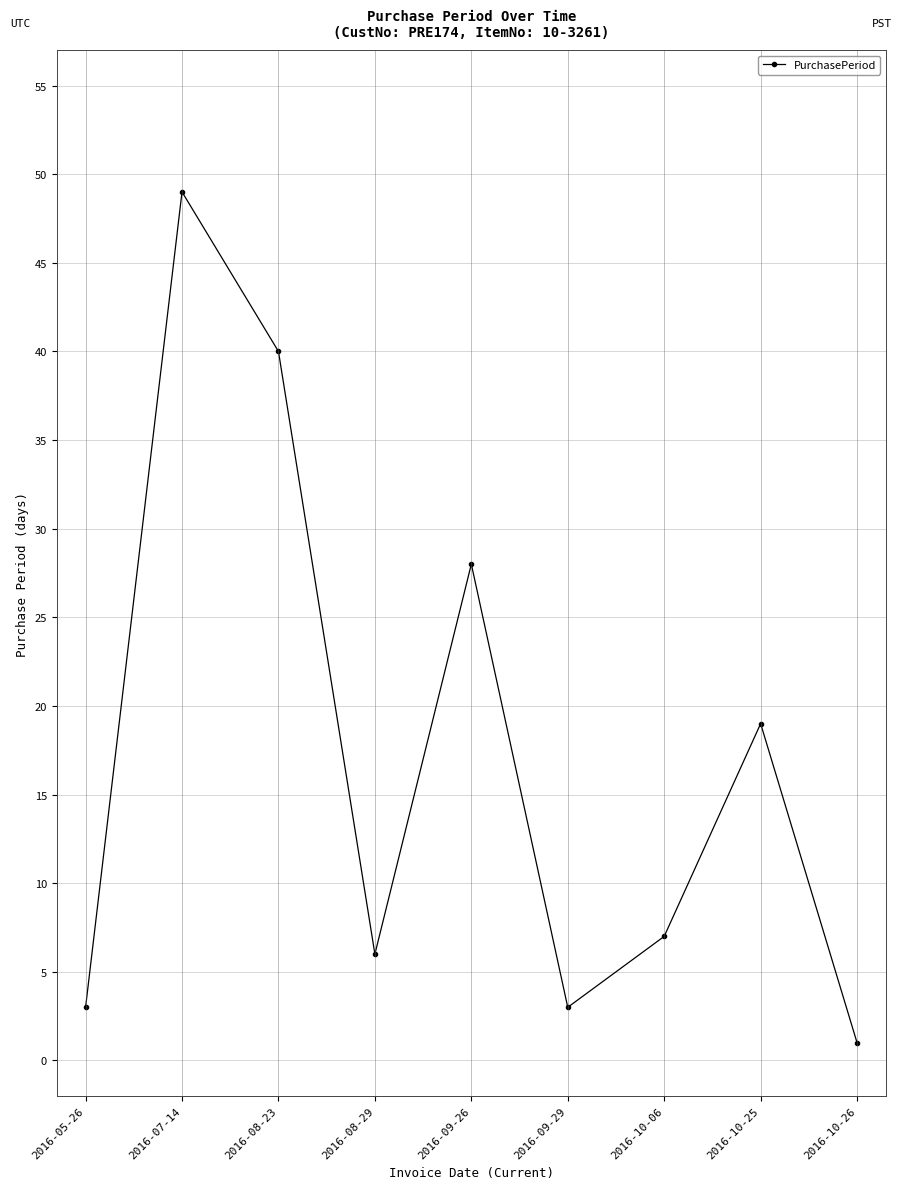

What is the ratio of the value at 2016-09-29 to the value at 2016-08-23?

0.1